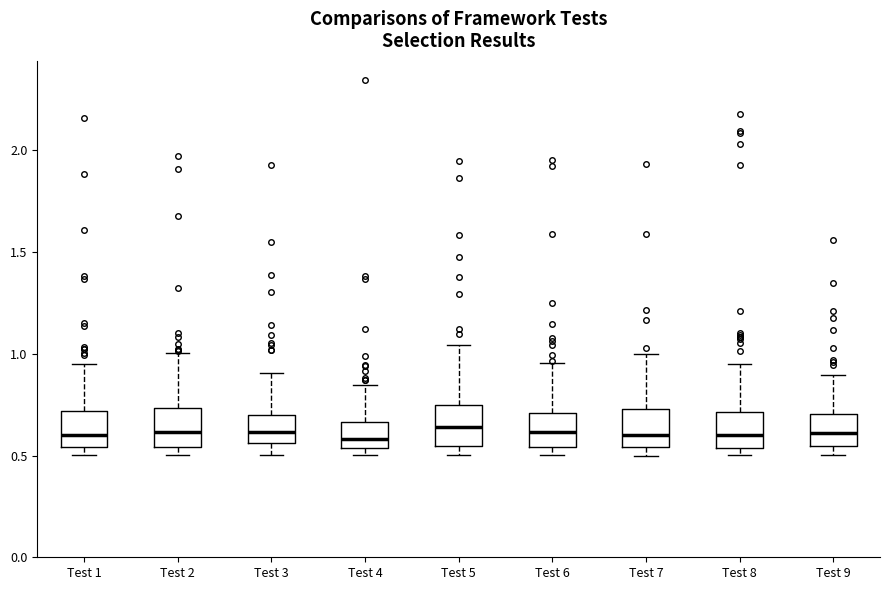

Reading left to right, transcribe this box plot: for each box, give where its median line is, the range the box spans, and where its two whiskers end, as read against the y-axis. The values are not printed on the chart, so give them approximately, as read against the axis.

Test 1: median 0.60, box 0.55 to 0.70, whiskers 0.50 to 0.95
Test 2: median 0.60, box 0.55 to 0.75, whiskers 0.50 to 1.00
Test 3: median 0.60, box 0.55 to 0.70, whiskers 0.50 to 0.90
Test 4: median 0.60, box 0.55 to 0.65, whiskers 0.50 to 0.85
Test 5: median 0.65, box 0.55 to 0.75, whiskers 0.50 to 1.05
Test 6: median 0.60, box 0.55 to 0.70, whiskers 0.50 to 0.95
Test 7: median 0.60, box 0.55 to 0.75, whiskers 0.50 to 1.00
Test 8: median 0.60, box 0.55 to 0.70, whiskers 0.50 to 0.95
Test 9: median 0.60, box 0.55 to 0.70, whiskers 0.50 to 0.90